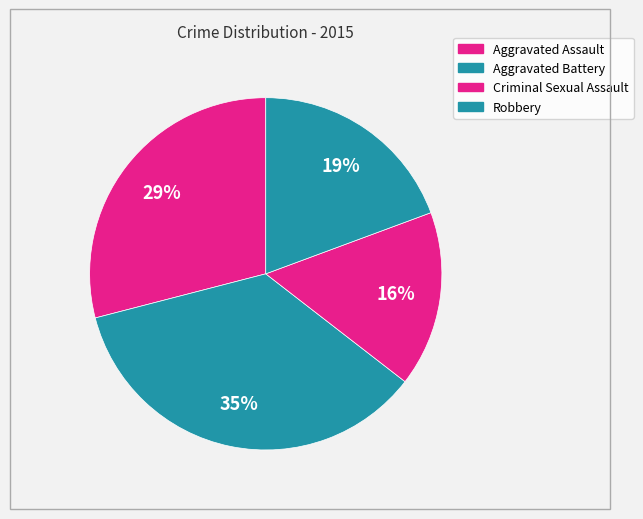

Rank the categories by value from lowest to highest.

Criminal Sexual Assault, Robbery, Aggravated Assault, Aggravated Battery